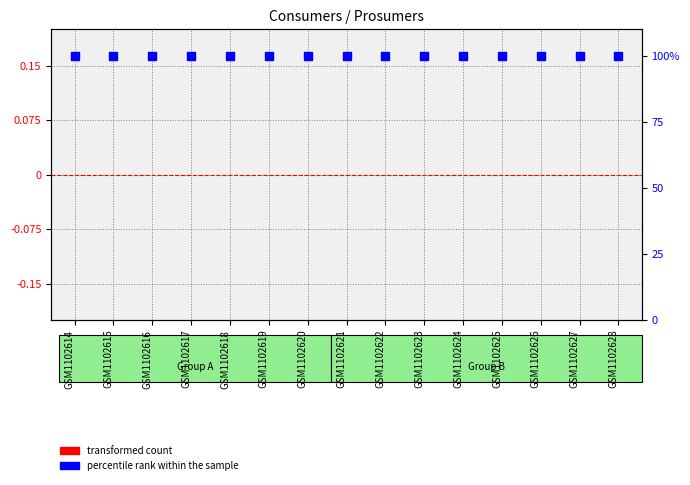

Which series reaches the minimum Y coordinate?

transformed count